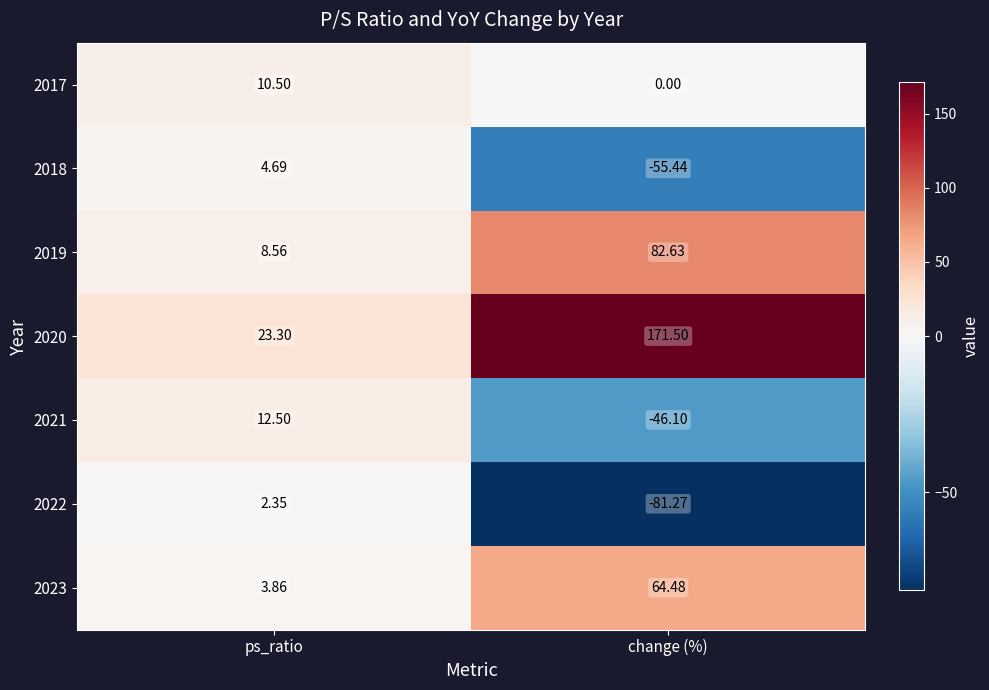

How many values in 2022 are above zero?

1